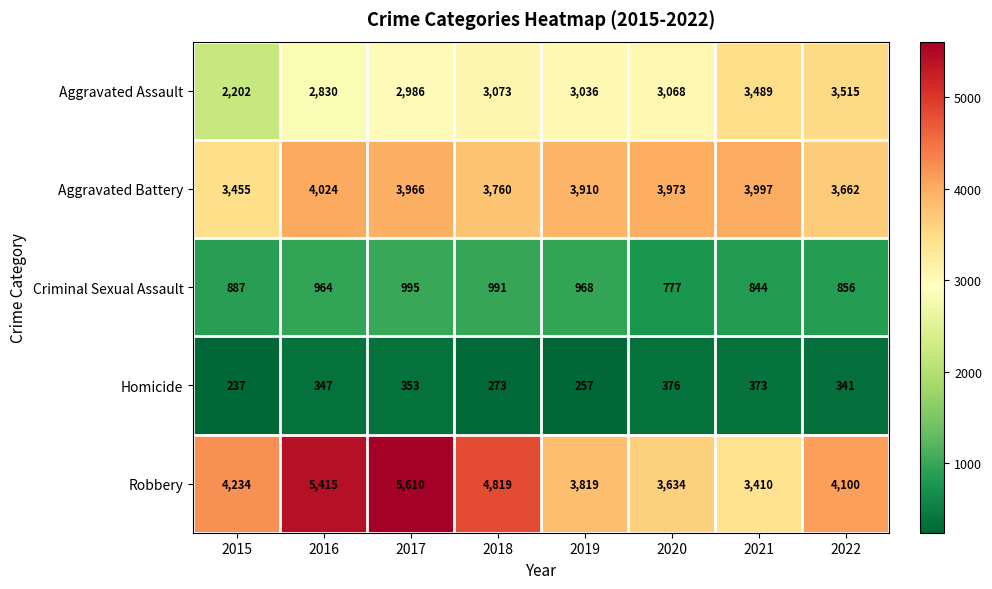

What is the total value across all series at 2020?

11828